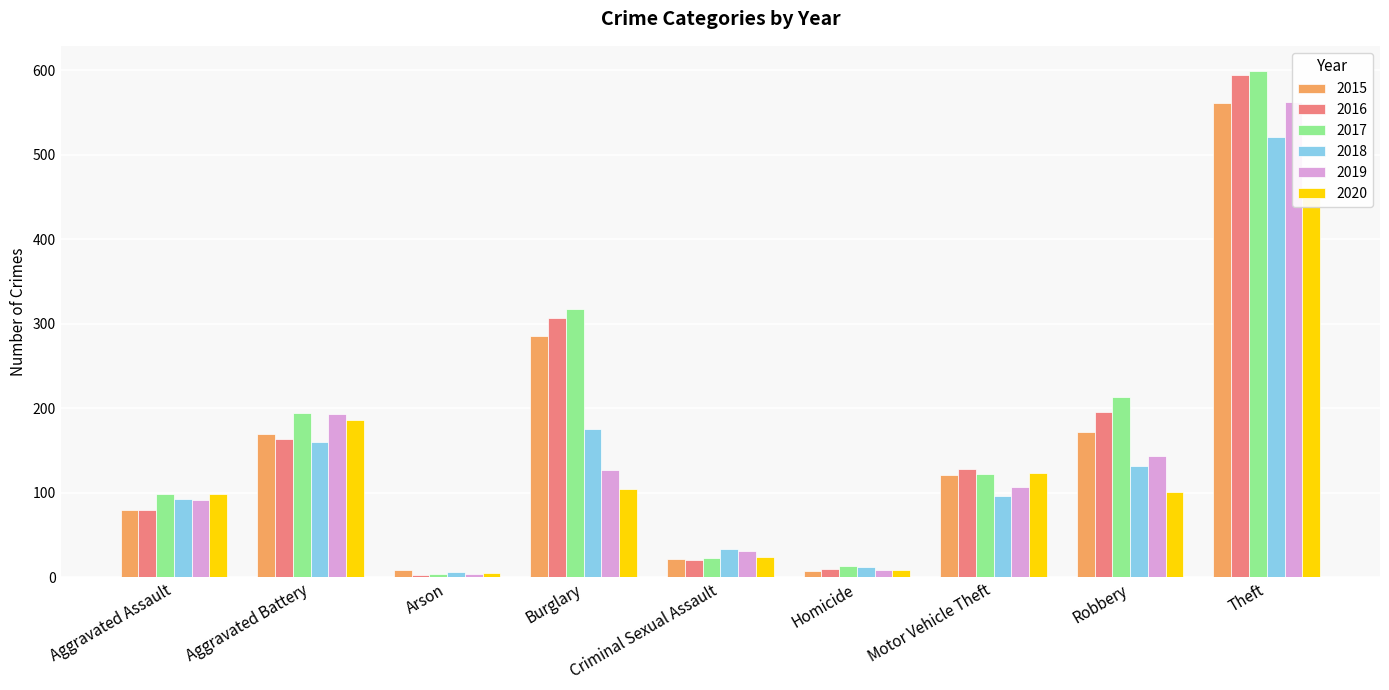

At how many categories does at least one series exceed 443?

1